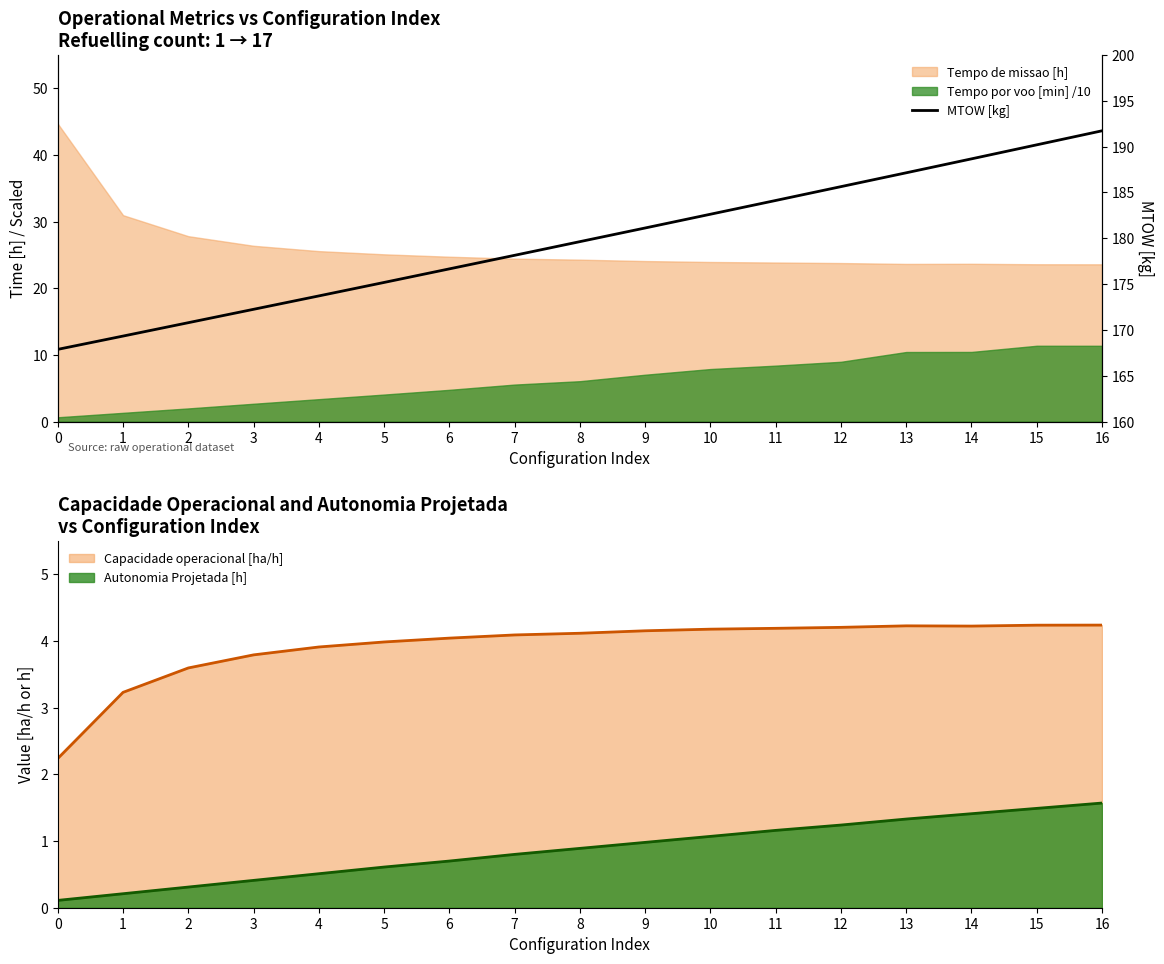

How many data points does each series have?

17